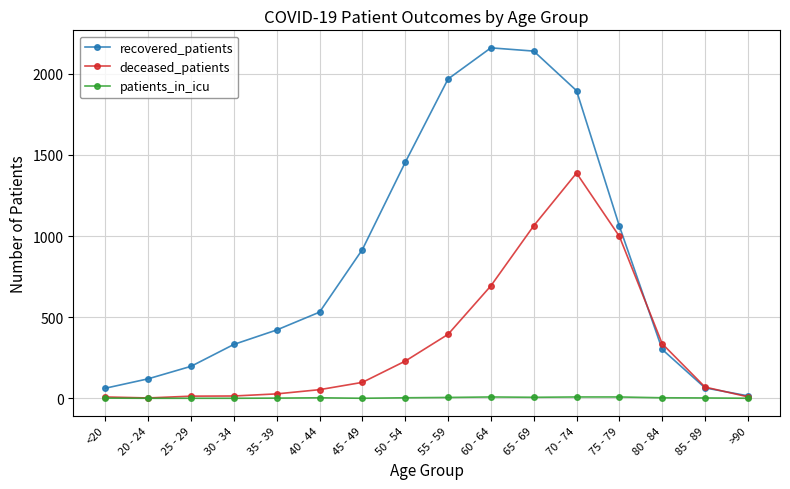

How many patients_in_icu values are between 0 and 6?

13